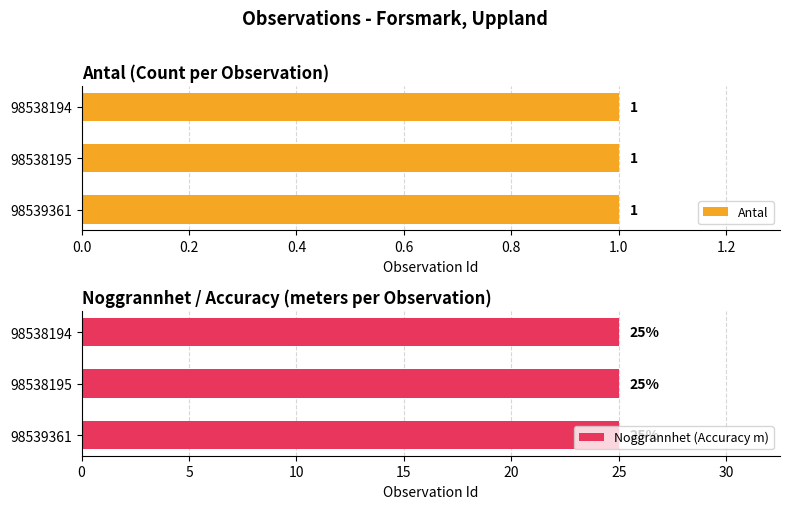

The value of Antal at 98538195 is 2. True or false?

False